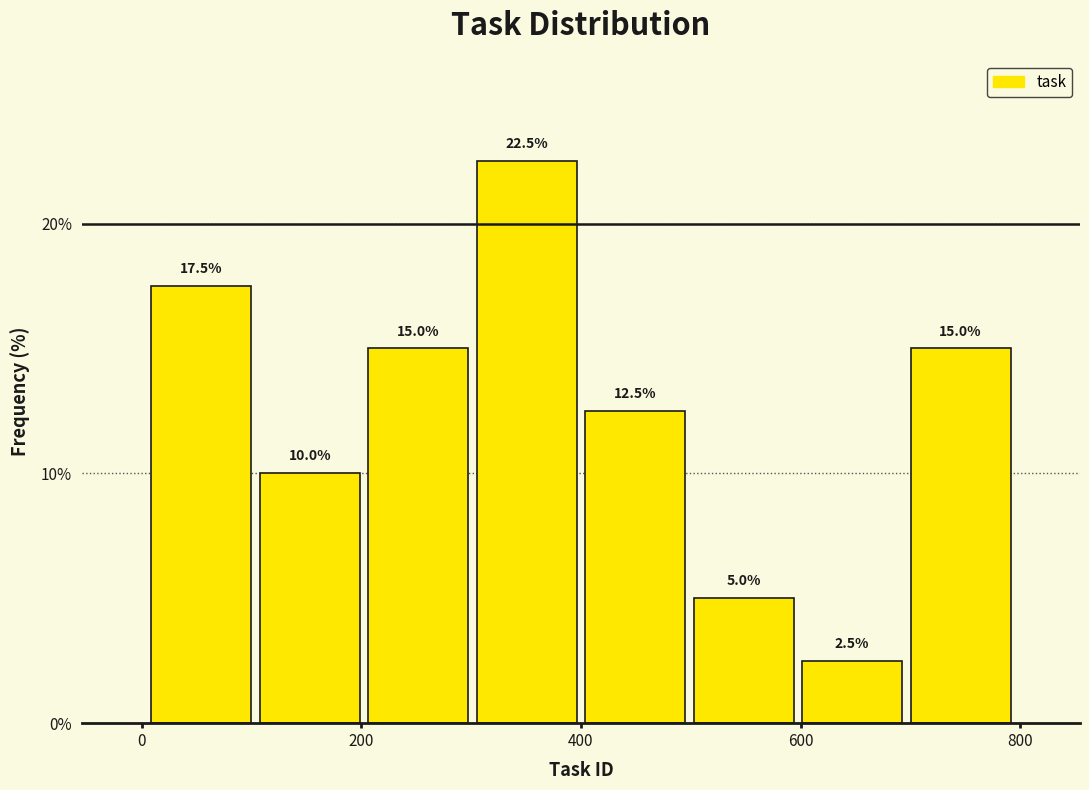

Over which range of the x-axis is the bar tallest?

300 to 400